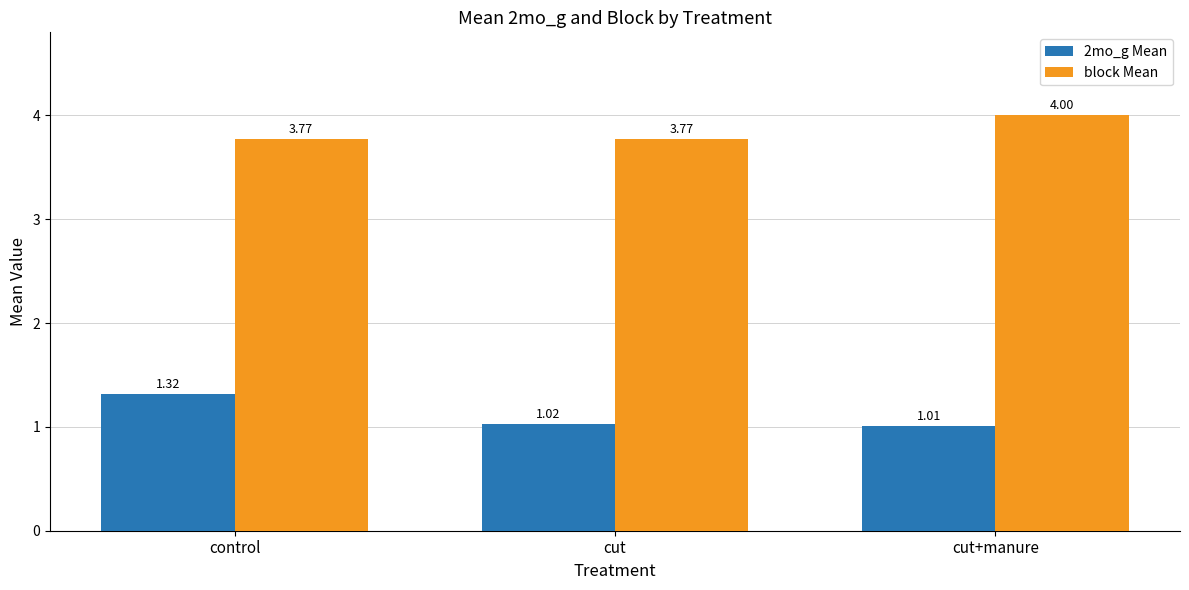

At which label does 2mo_g Mean reach its minimum?

cut+manure